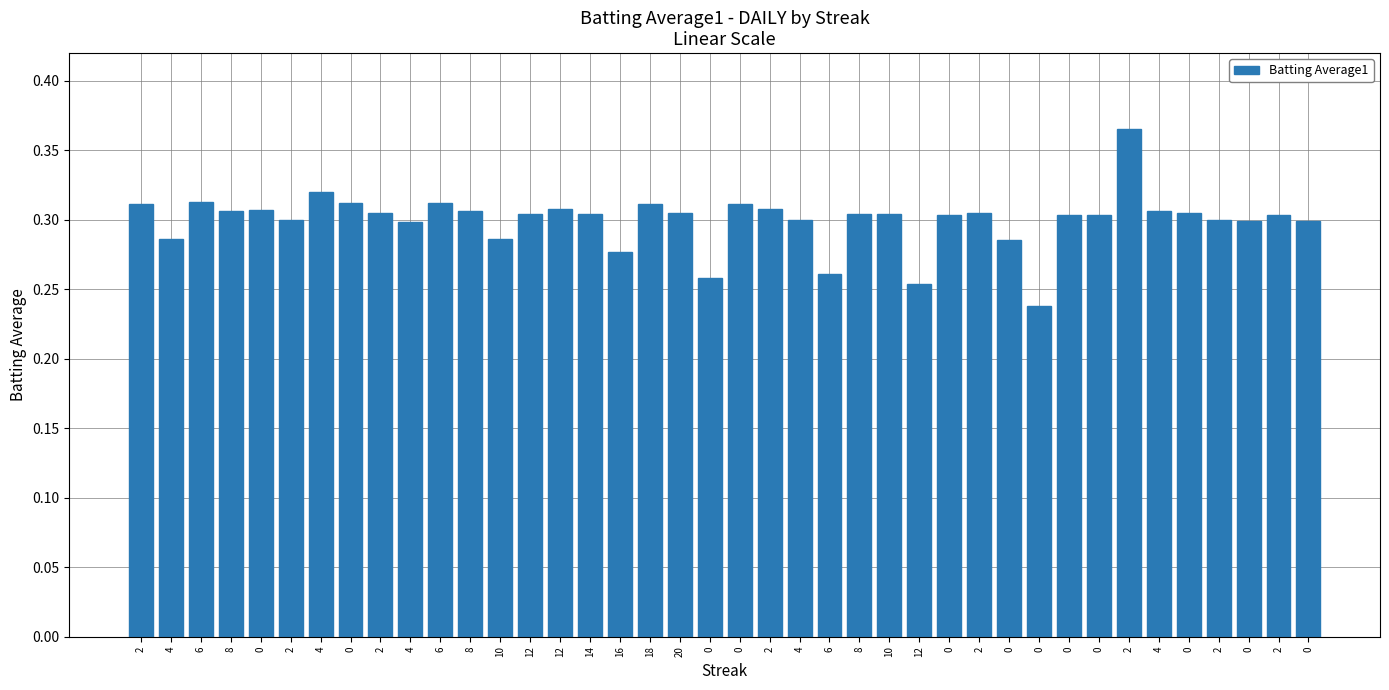

What is the label of the 4th bar from the left?

8